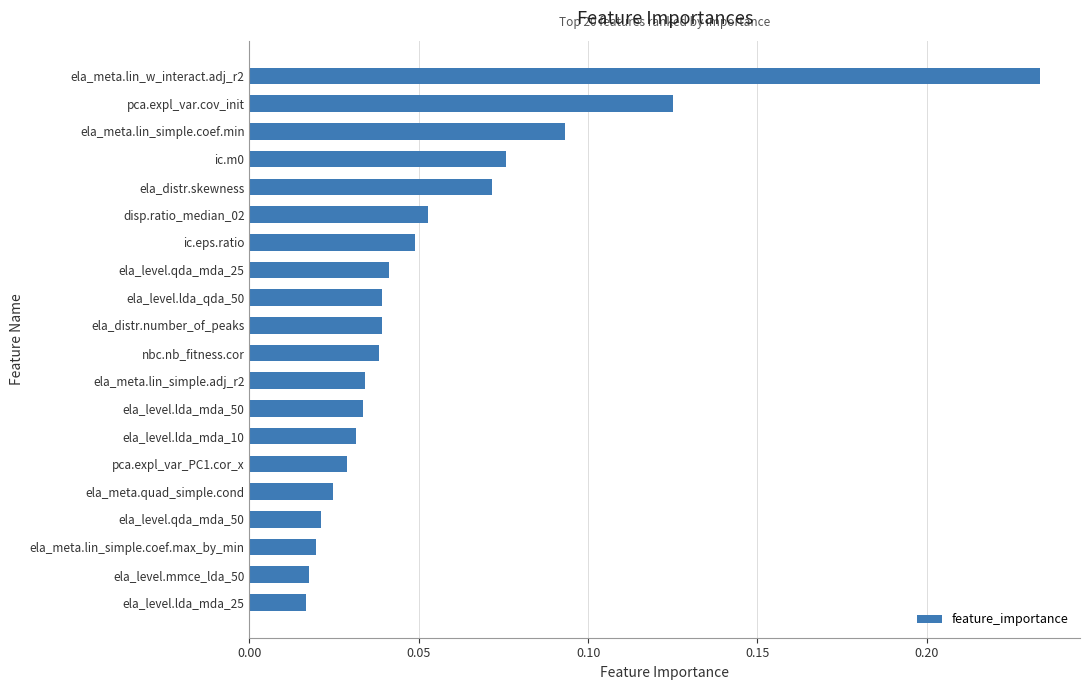

At which category does the chart reach its peak across all series?

ela_meta.lin_w_interact.adj_r2